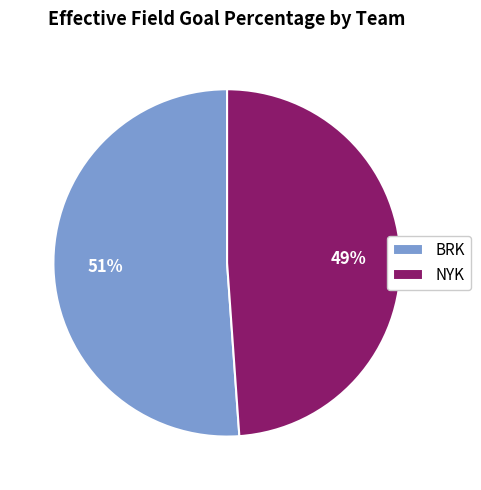

How many slices are in this pie chart?

2